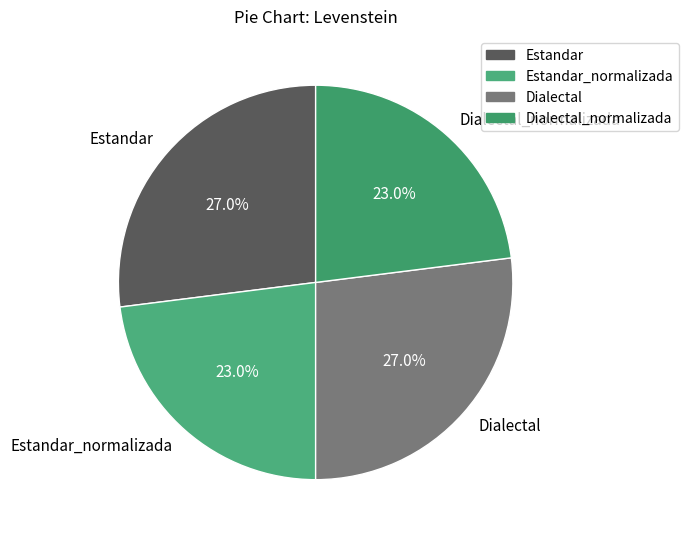

Is it true that Estandar_normalizada is 18% of the pie?

False